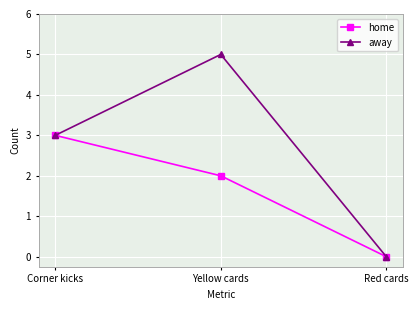

How many lines are shown in the chart?

2